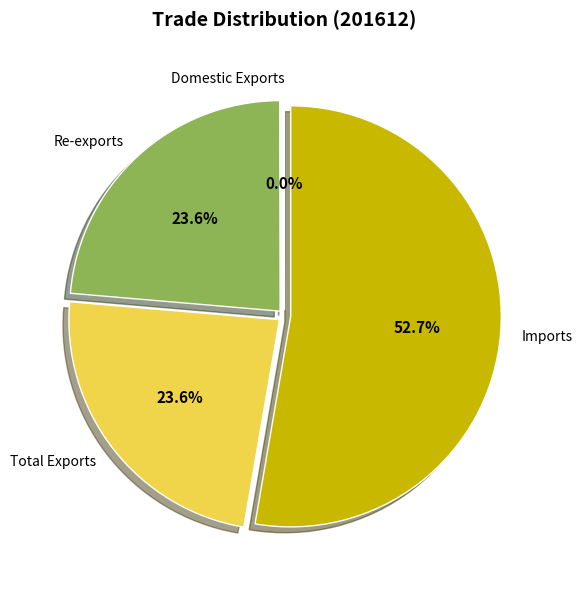

What is the total percentage of Total Exports and Imports?

76.4%